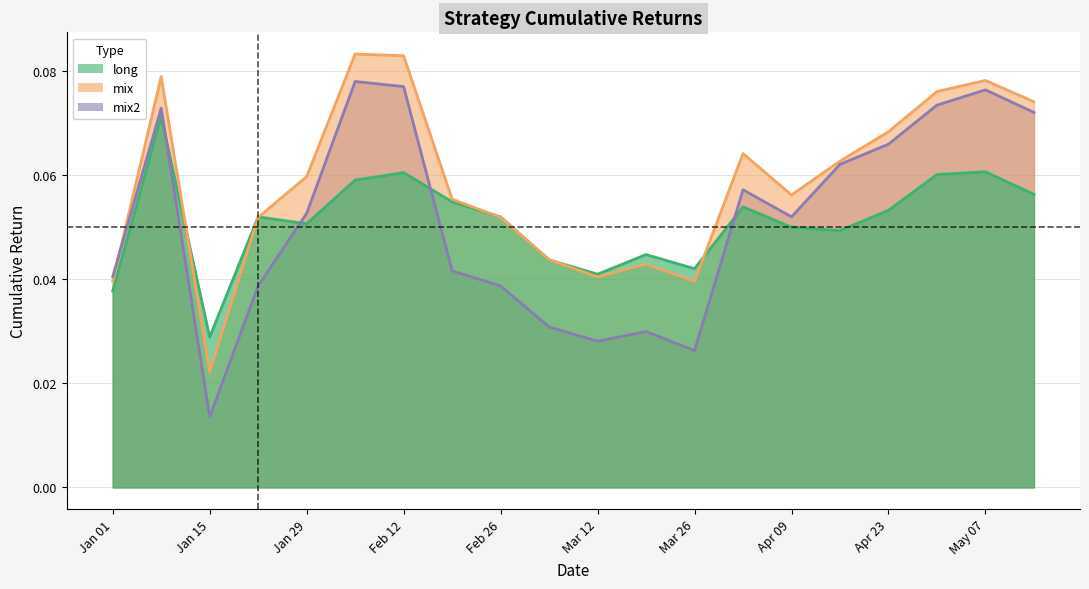

Which series has the largest total across all categories?

mix